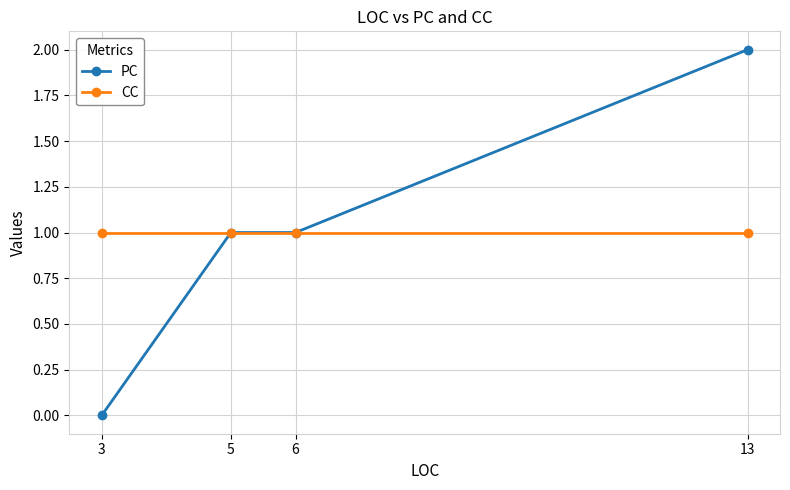

Reading right to left, what are all the values shown in this chart?

PC: 2	1	1	0
CC: 1	1	1	1